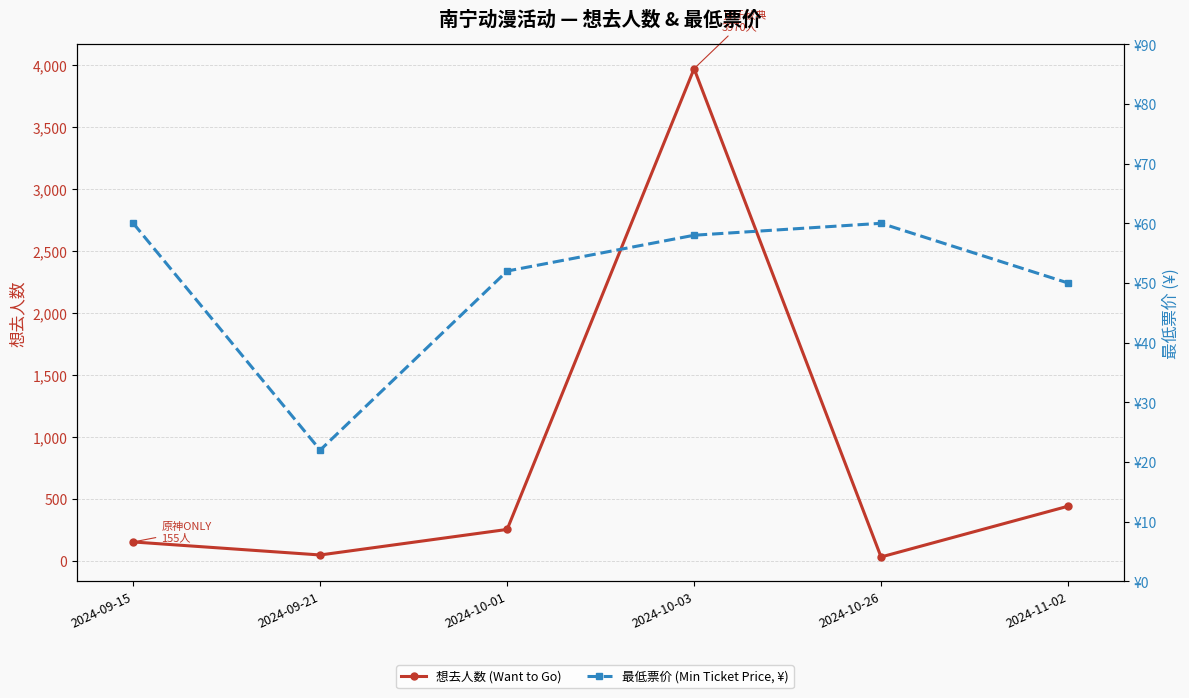

What is the label of the 1st point from the left?

2024-09-15